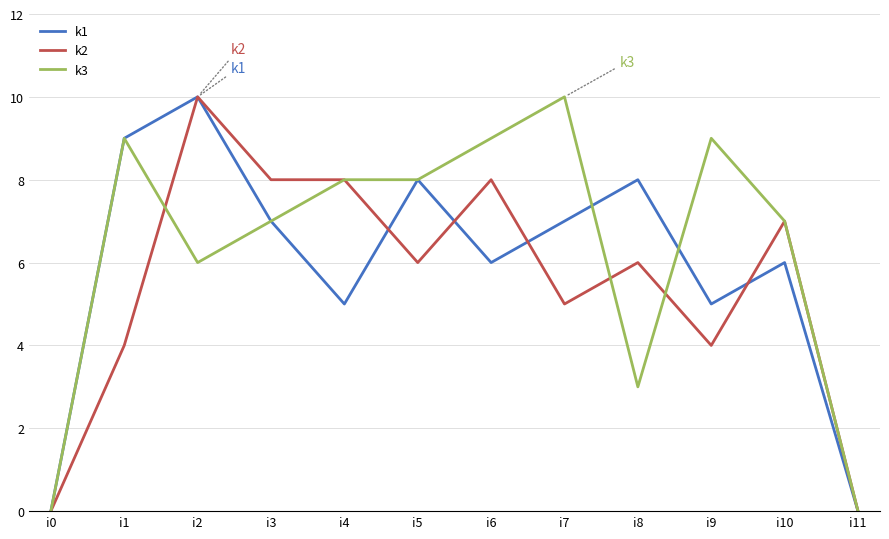

What is the difference between the maximum and minimum values in the k1 series?

10